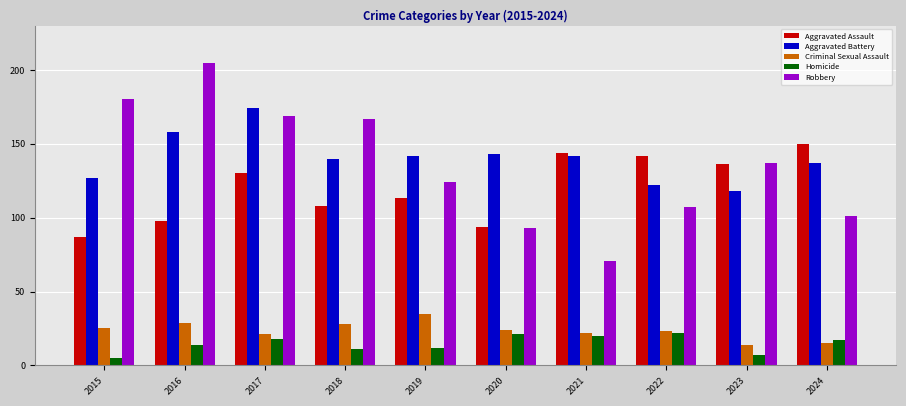

What is the difference between the Aggravated Battery values at 2021 and 2015?

15